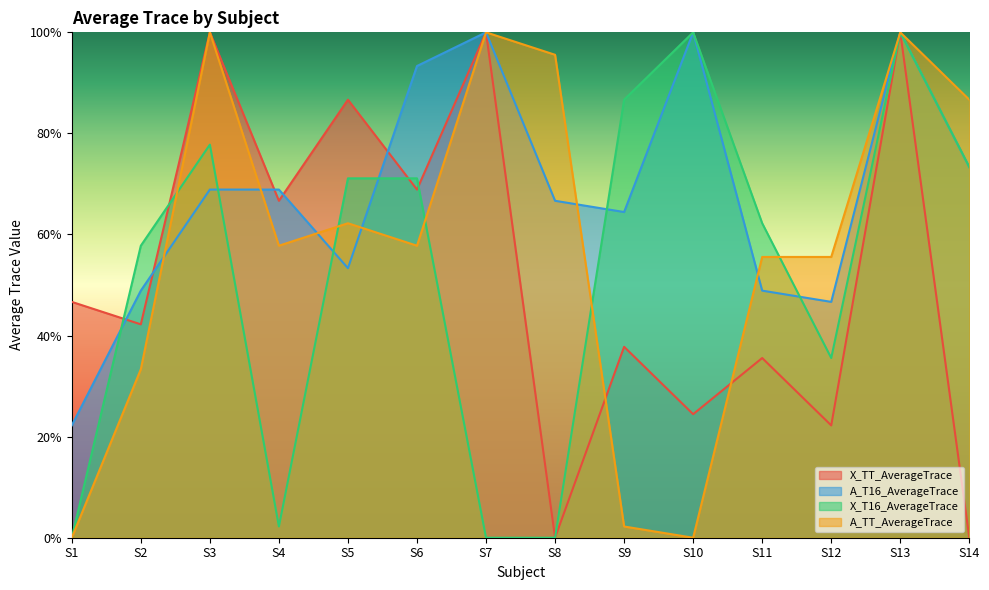

List the series in order of their peak value, highest first.

X_TT_AverageTrace, A_T16_AverageTrace, X_T16_AverageTrace, A_TT_AverageTrace